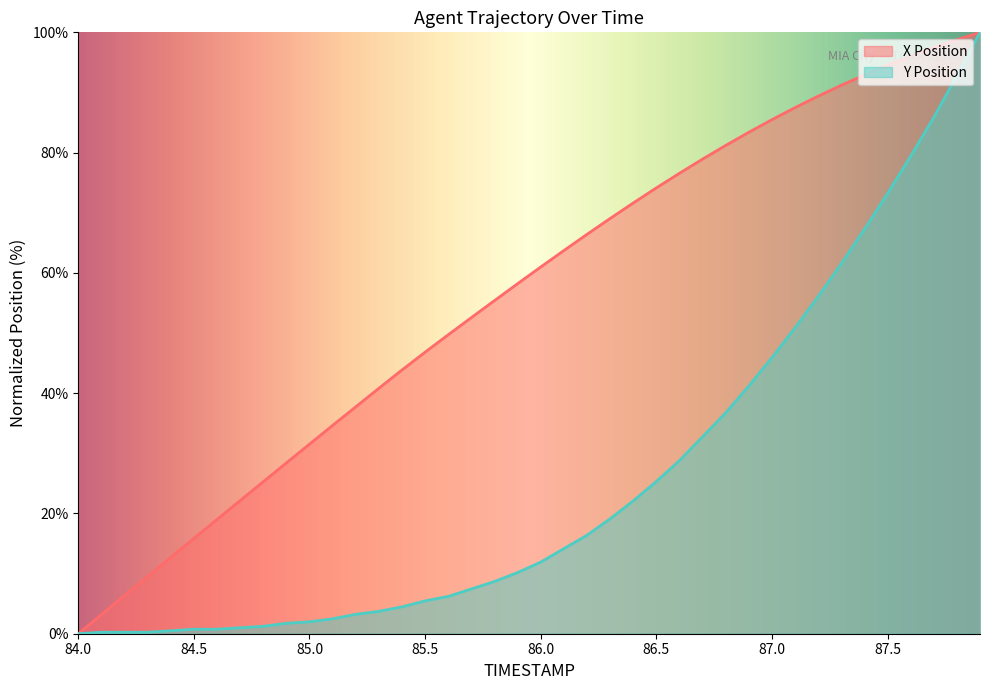

Reading right to left, list all the values displayed in this chart.

X: 100.0	98.8	97.4	96.0	94.5	92.9	91.2	89.4	87.5	85.5	83.4	81.2	78.9	76.6	74.1	71.6	69.0	66.4	63.7	61.0	58.2	55.4	52.6	49.7	46.8	43.9	40.8	37.7	34.6	31.5	28.4	25.3	22.1	19.0	15.8	12.7	9.5	6.4	3.2	0.0
Y: 100.0	92.8	85.9	79.4	73.2	67.2	61.5	56.1	50.9	45.9	41.2	36.7	32.8	28.8	25.3	22.1	19.1	16.4	14.1	11.9	10.2	8.7	7.4	6.2	5.5	4.5	3.7	3.2	2.5	2.0	1.7	1.2	1.0	0.7	0.7	0.5	0.2	0.2	0.2	0.0